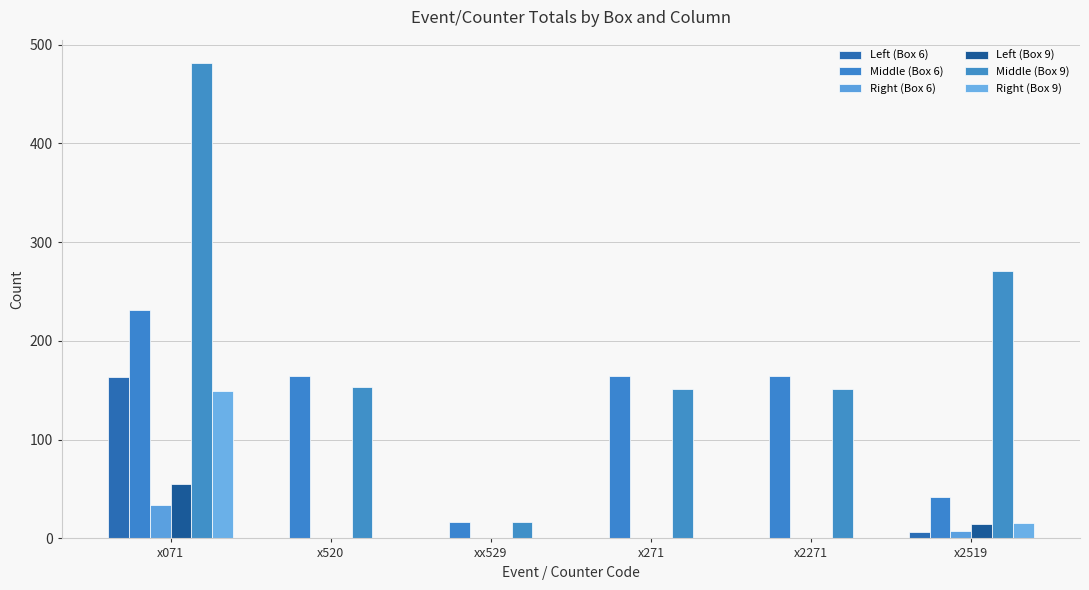

Does the chart contain stacked bars?

No